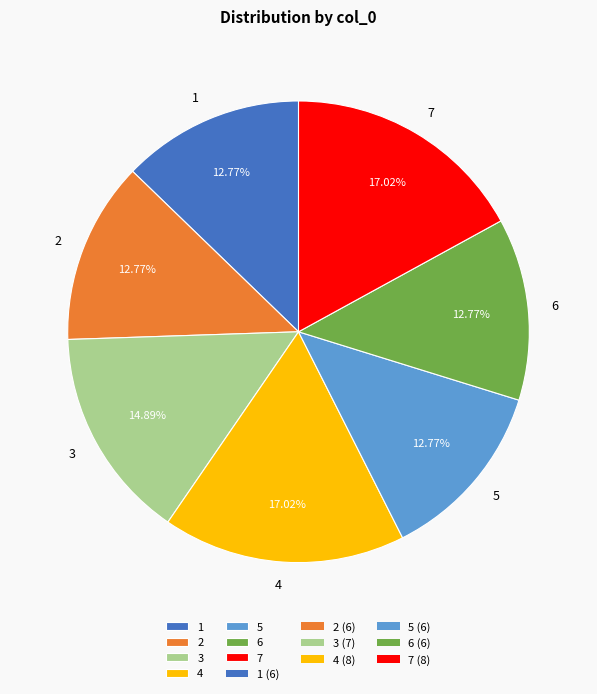

What portion of the pie excludes 5?

87.2%